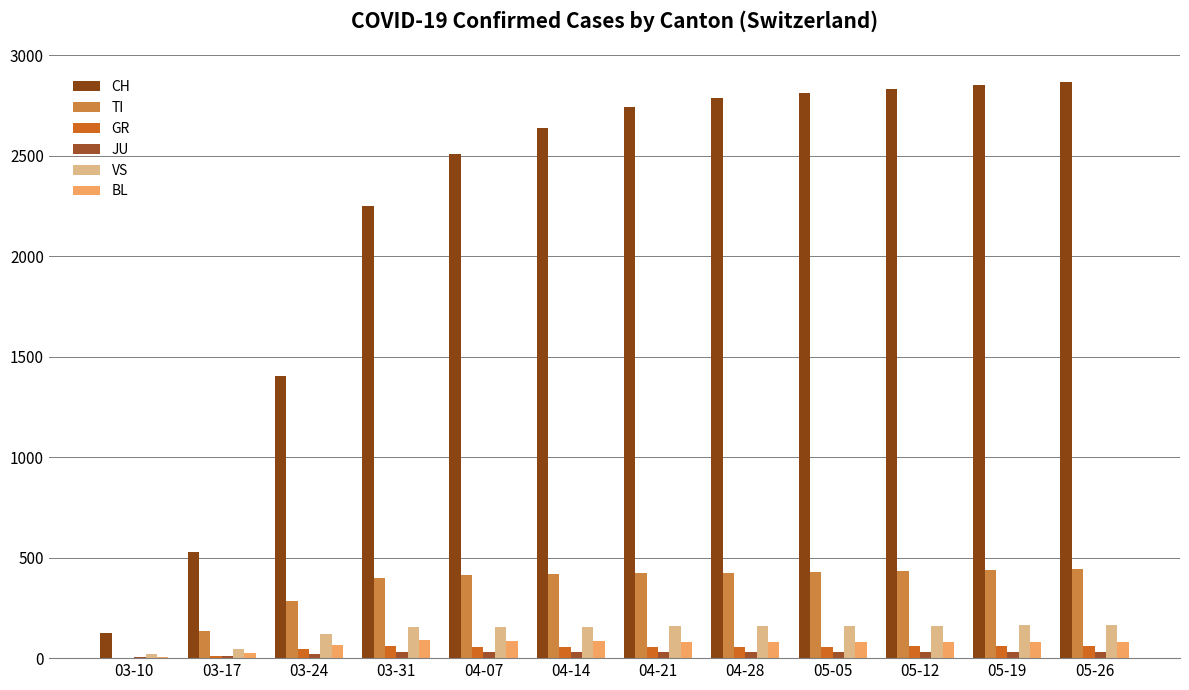

What is the spread (max minus min) of values at 05-19?

2821